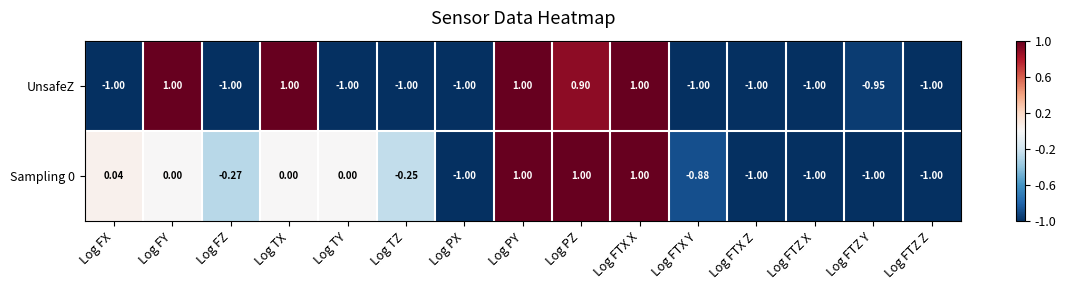

Which series changed the most between Log TX and Log TZ?

UnsafeZ